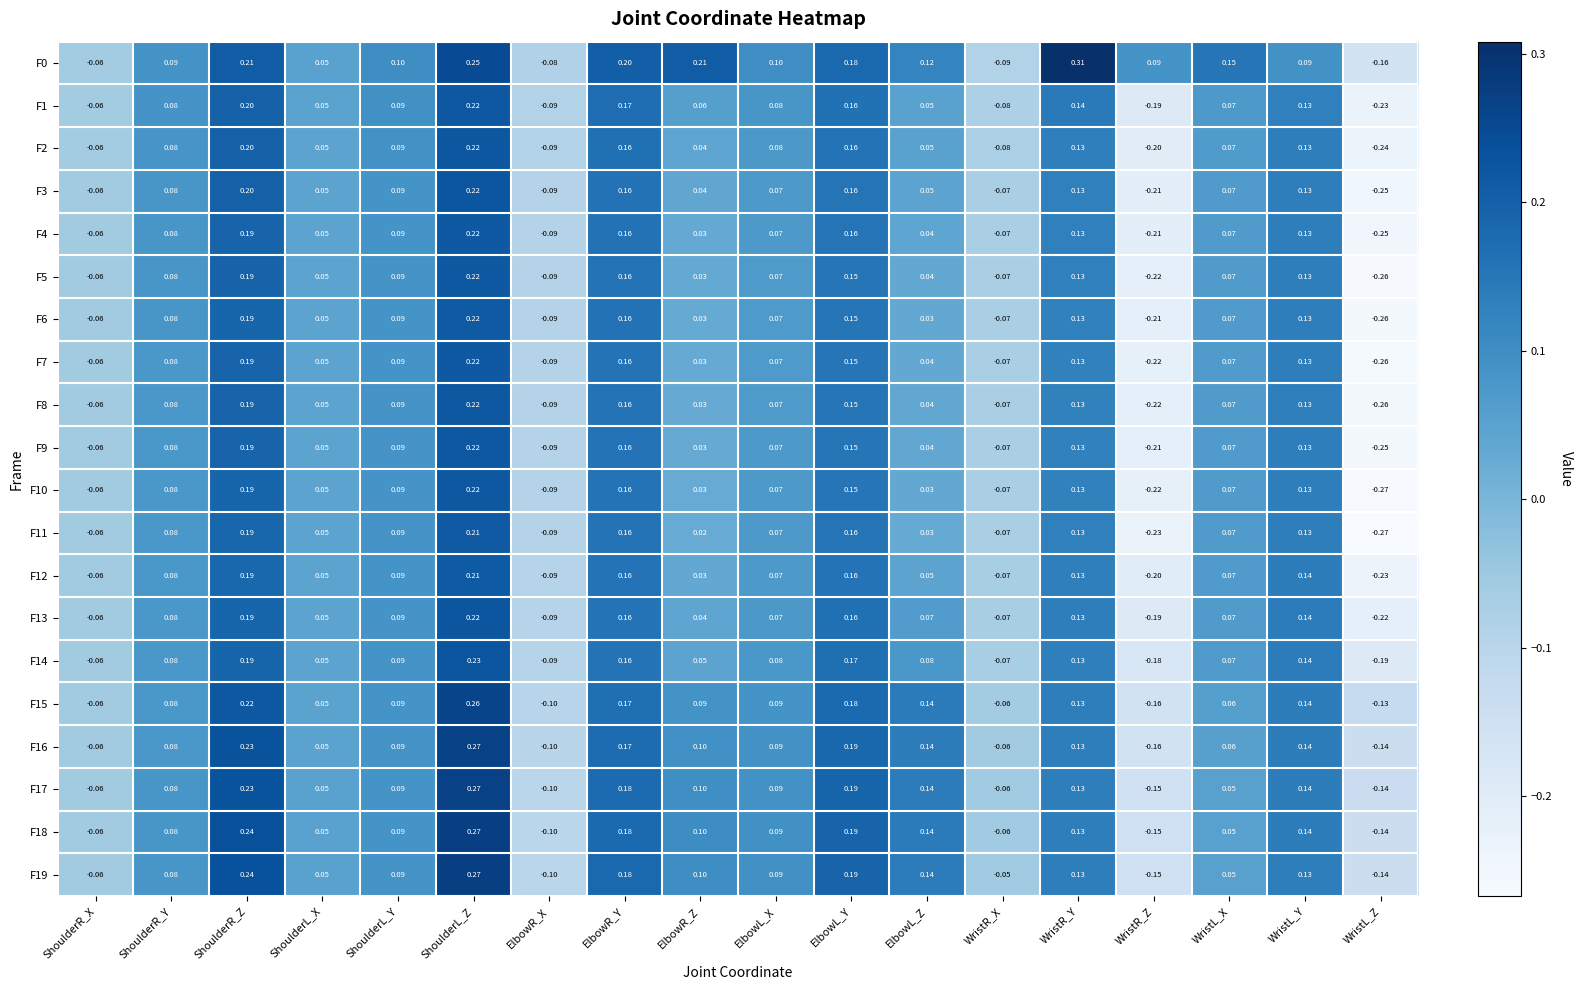

Count the number of categories in the chart.

18